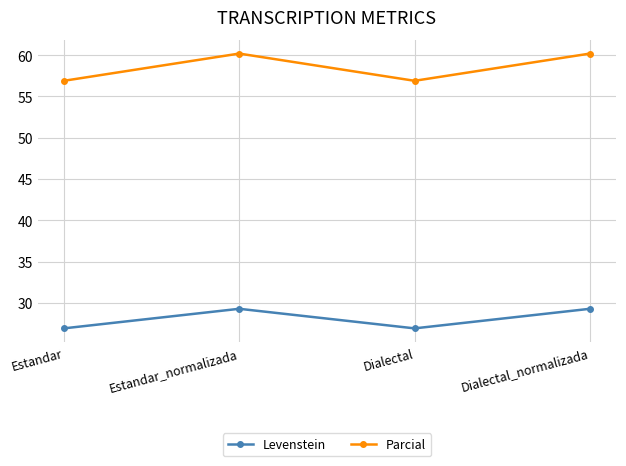

What is the sum of all Parcial values?

234.2